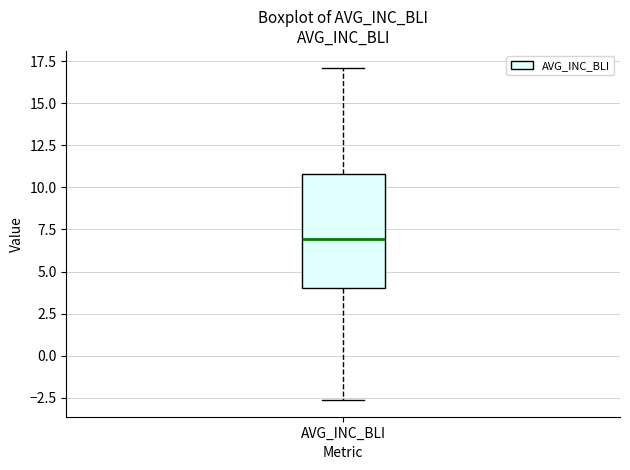

Read this box plot against the y-axis: the position of the median line, the range covered by the box, and the ends of both whiskers. The values are not printed on the chart, so give them approximately, as read against the axis.

median 7.0, box 4.0 to 11.0, whiskers -2.5 to 17.0